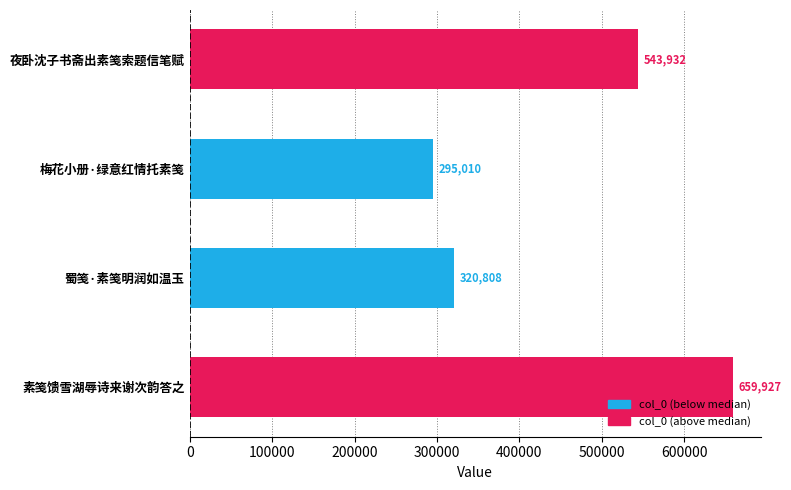

What is the sum of the values at 素笺馈雪湖辱诗来谢次韵答之 and 梅花小册·绿意红情托素笺?

954937